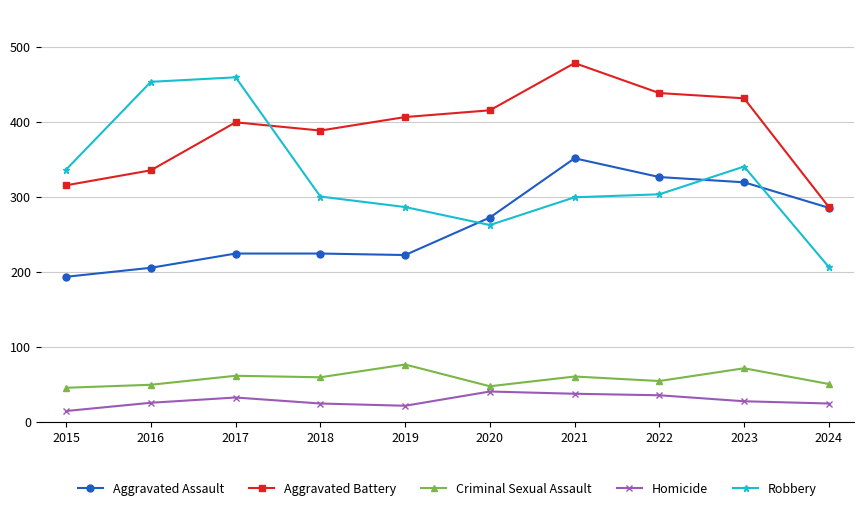

What is the difference between the maximum and minimum values in the Homicide series?

26